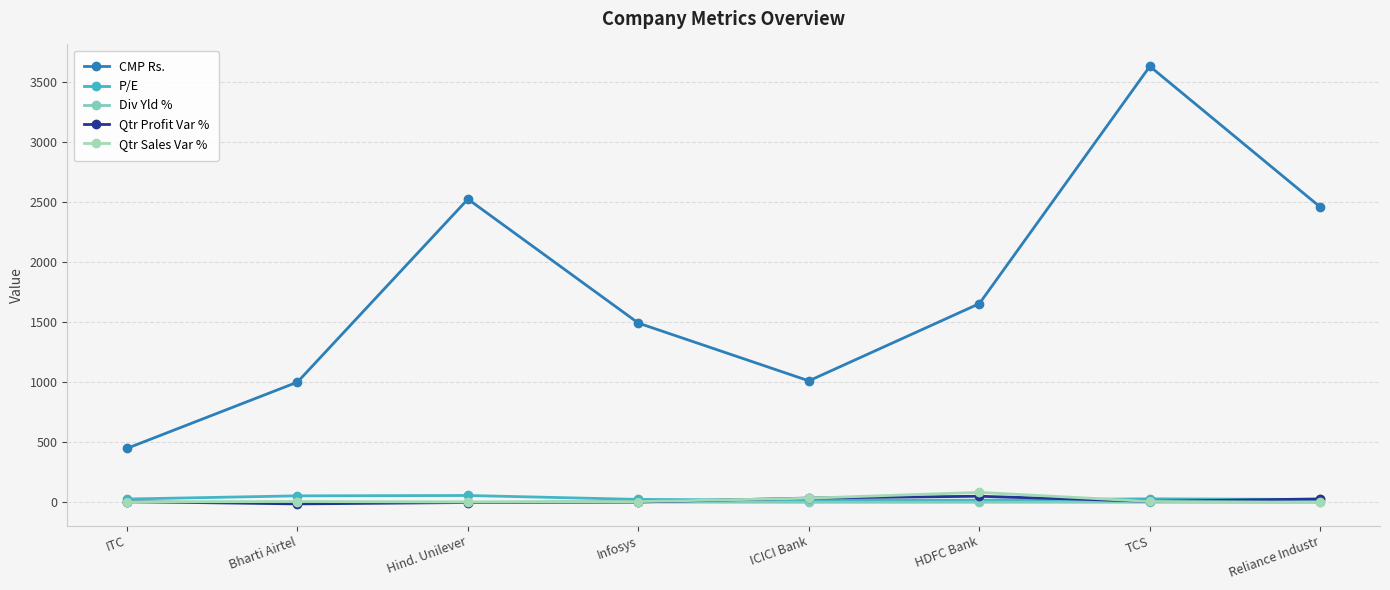

Rank the categories by Div Yld % value from highest to lowest.

ITC, Infosys, Hind. Unilever, TCS, HDFC Bank, ICICI Bank, Bharti Airtel, Reliance Industr